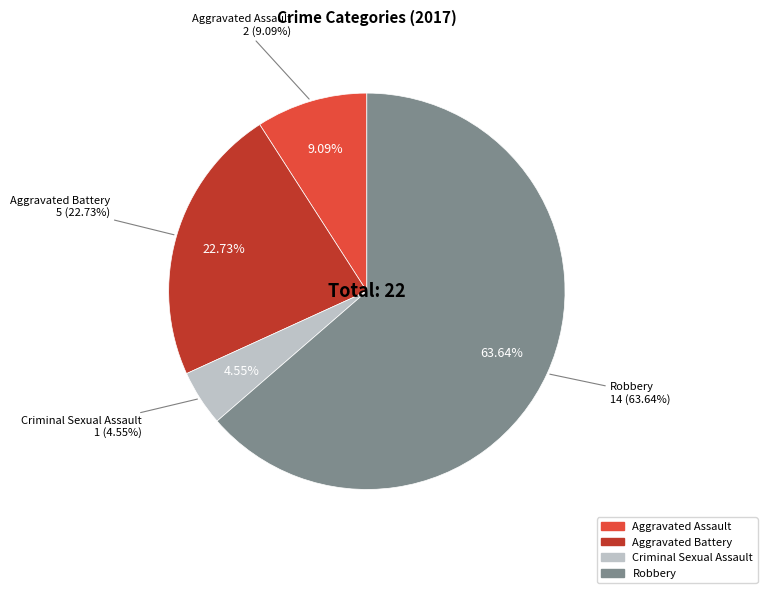

What is the largest slice in the pie chart?

Robbery